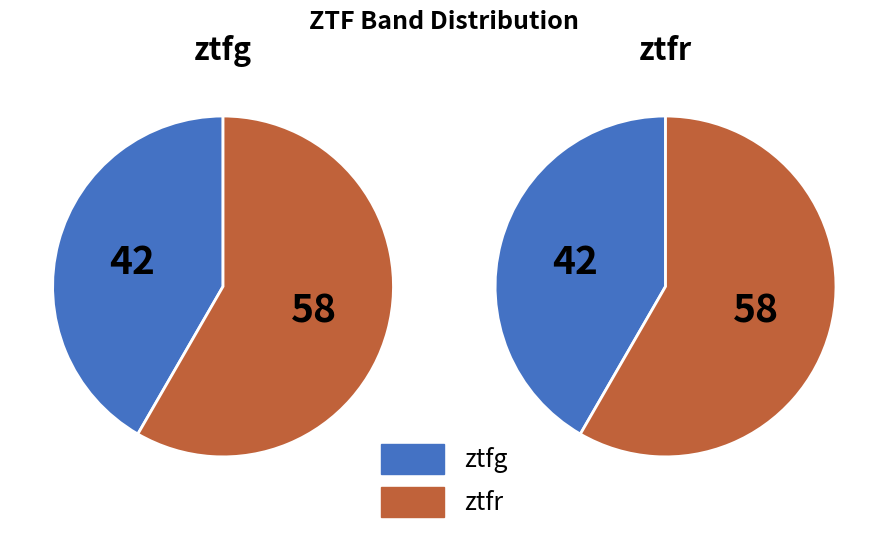

Is it true that ztfr is 44% of the pie?

False